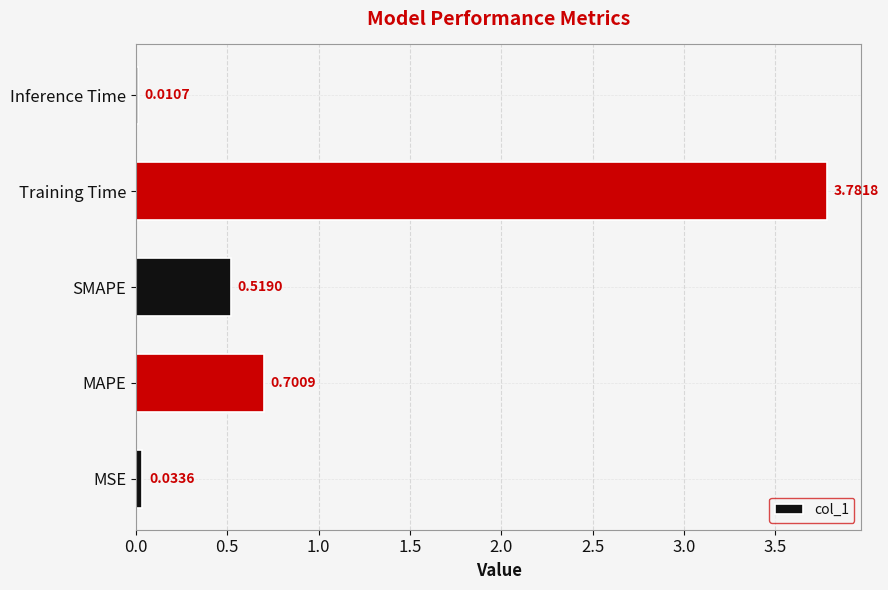

What is the sum of all values?

5.0